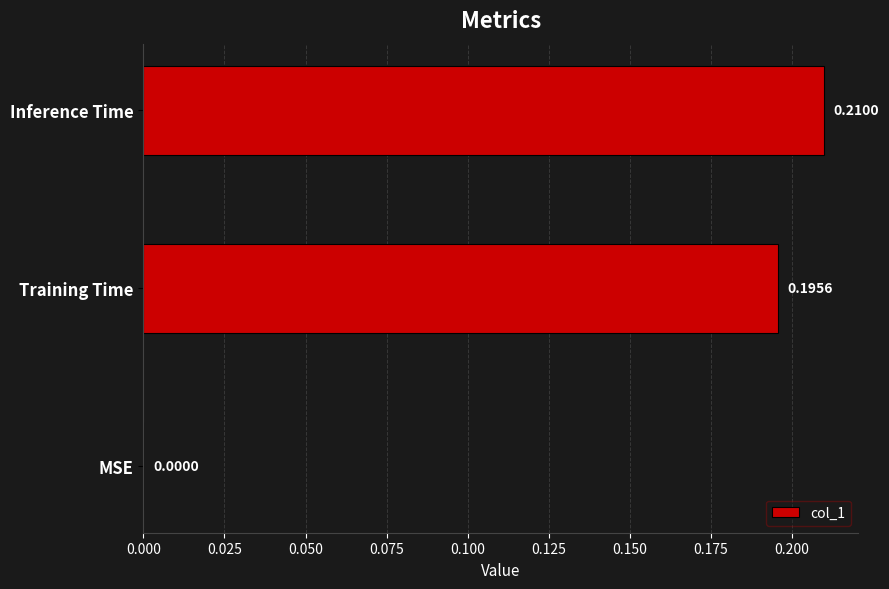

At which category does the chart reach its peak across all series?

Inference Time